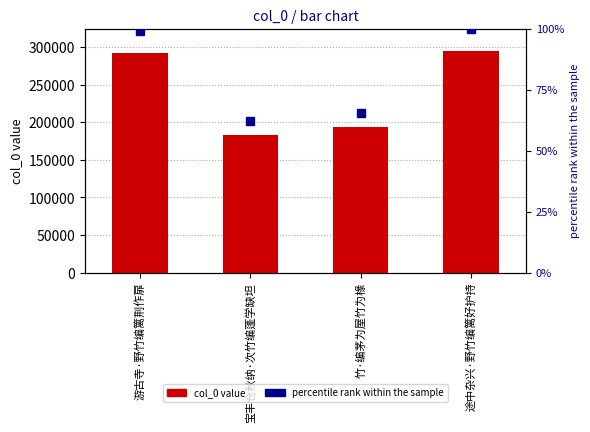

Where is col_0 nearest to the value 238991?

竹·编茅为屋竹为椽